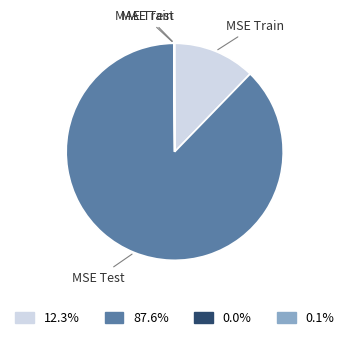

Which category has the biggest portion of the pie?

MSE Test